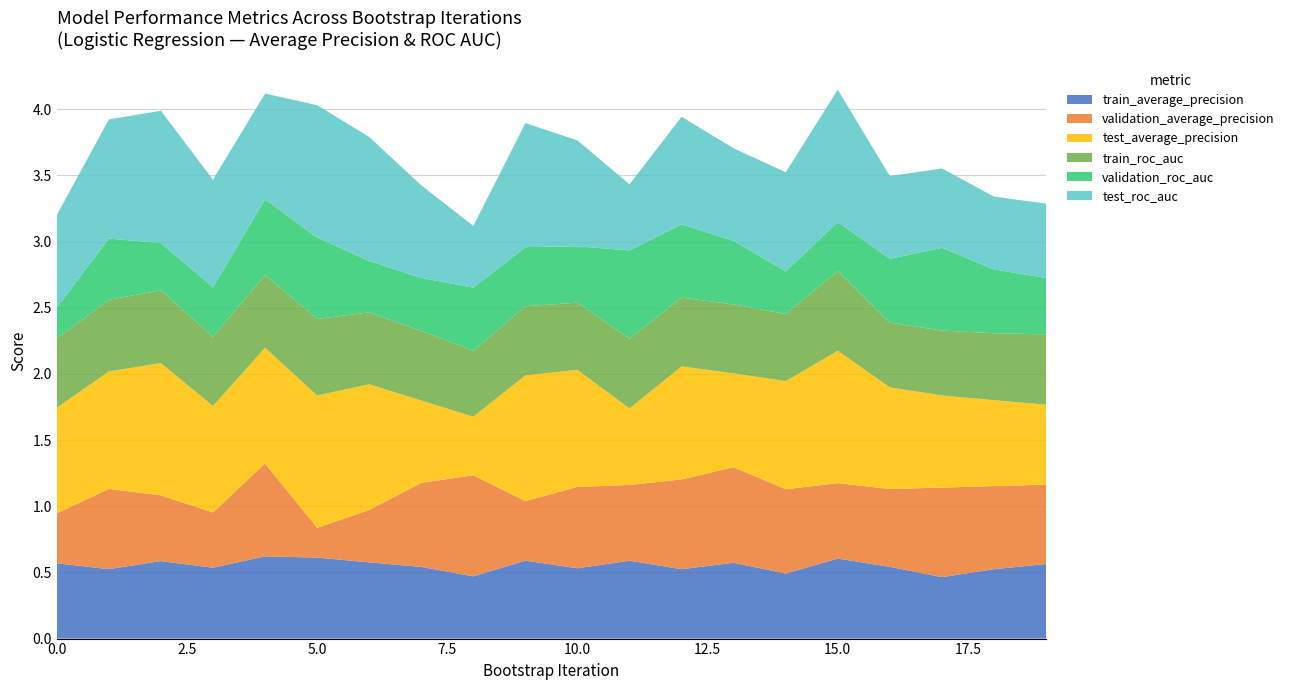

Reading left to right, extract all data points from this chart.

train_average_precision: 0.6	0.5	0.6	0.5	0.6	0.6	0.6	0.5	0.5	0.6	0.5	0.6	0.5	0.6	0.5	0.6	0.5	0.5	0.5	0.6
validation_average_precision: 0.4	0.6	0.5	0.4	0.7	0.2	0.4	0.6	0.8	0.5	0.6	0.6	0.7	0.7	0.6	0.6	0.6	0.7	0.6	0.6
test_average_precision: 0.8	0.9	1.0	0.8	0.9	1.0	0.9	0.6	0.4	0.9	0.9	0.6	0.9	0.7	0.8	1.0	0.8	0.7	0.6	0.6
train_roc_auc: 0.5	0.5	0.5	0.5	0.5	0.6	0.5	0.5	0.5	0.5	0.5	0.5	0.5	0.5	0.5	0.6	0.5	0.5	0.5	0.5
validation_roc_auc: 0.2	0.5	0.4	0.4	0.6	0.6	0.4	0.4	0.5	0.4	0.4	0.7	0.6	0.5	0.3	0.4	0.5	0.6	0.5	0.4
test_roc_auc: 0.7	0.9	1.0	0.8	0.8	1.0	0.9	0.7	0.5	0.9	0.8	0.5	0.8	0.7	0.8	1.0	0.6	0.6	0.6	0.6